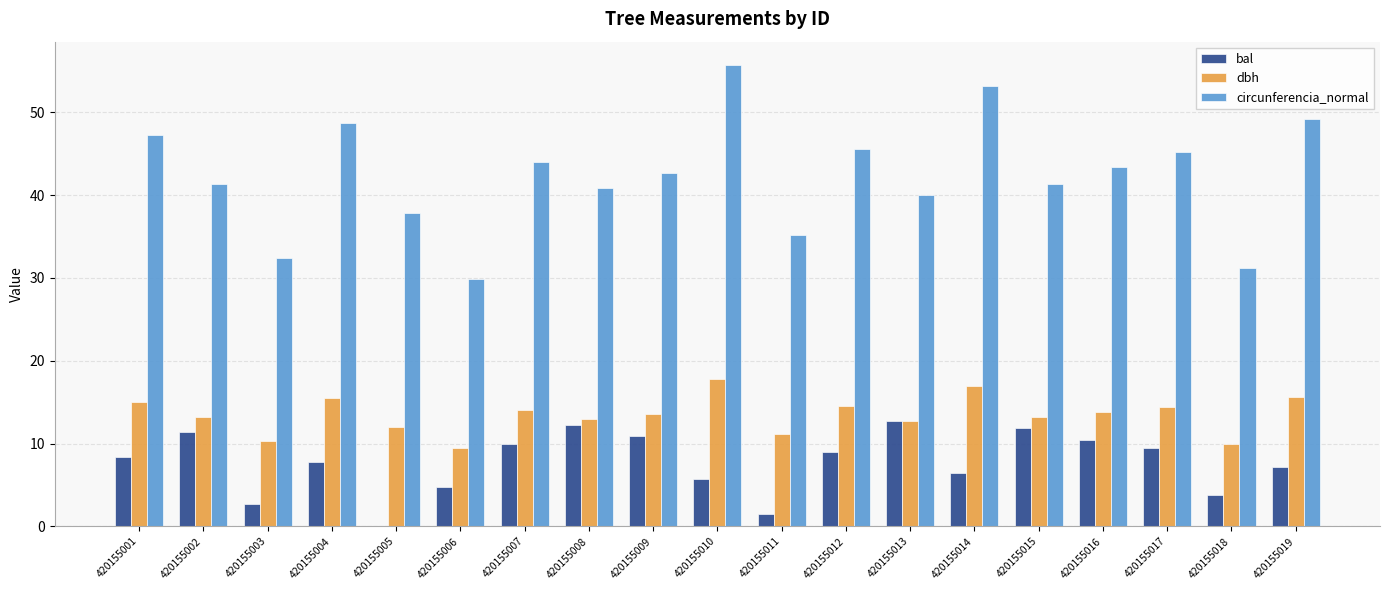

What is the total value across all series at 420155015?

66.3